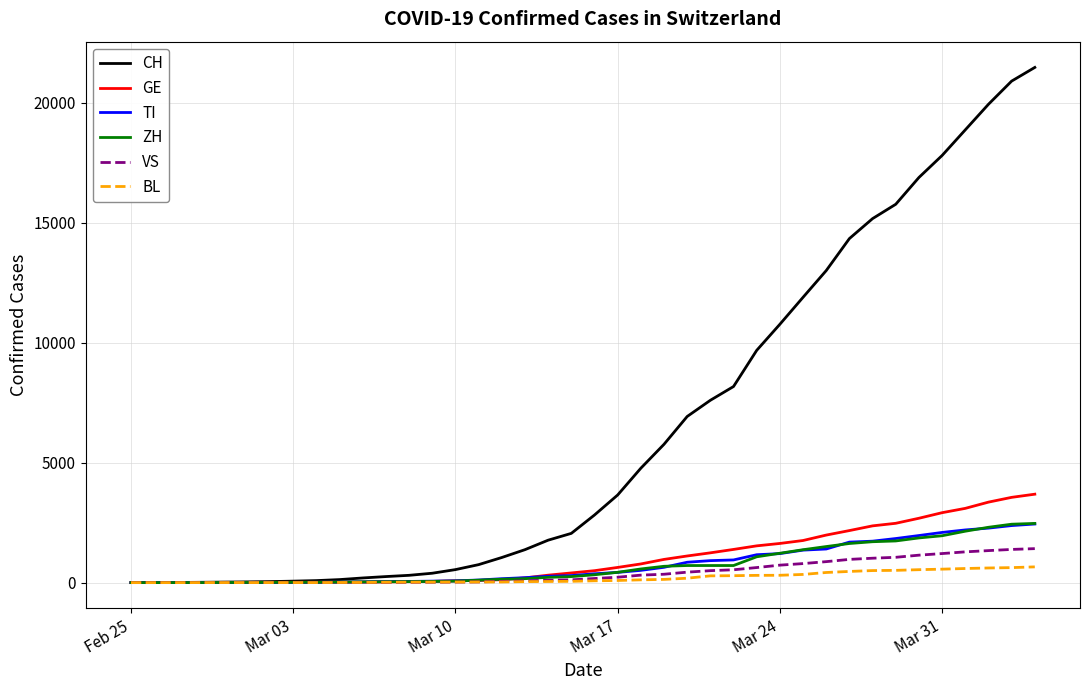

What is the maximum value for BL?

656